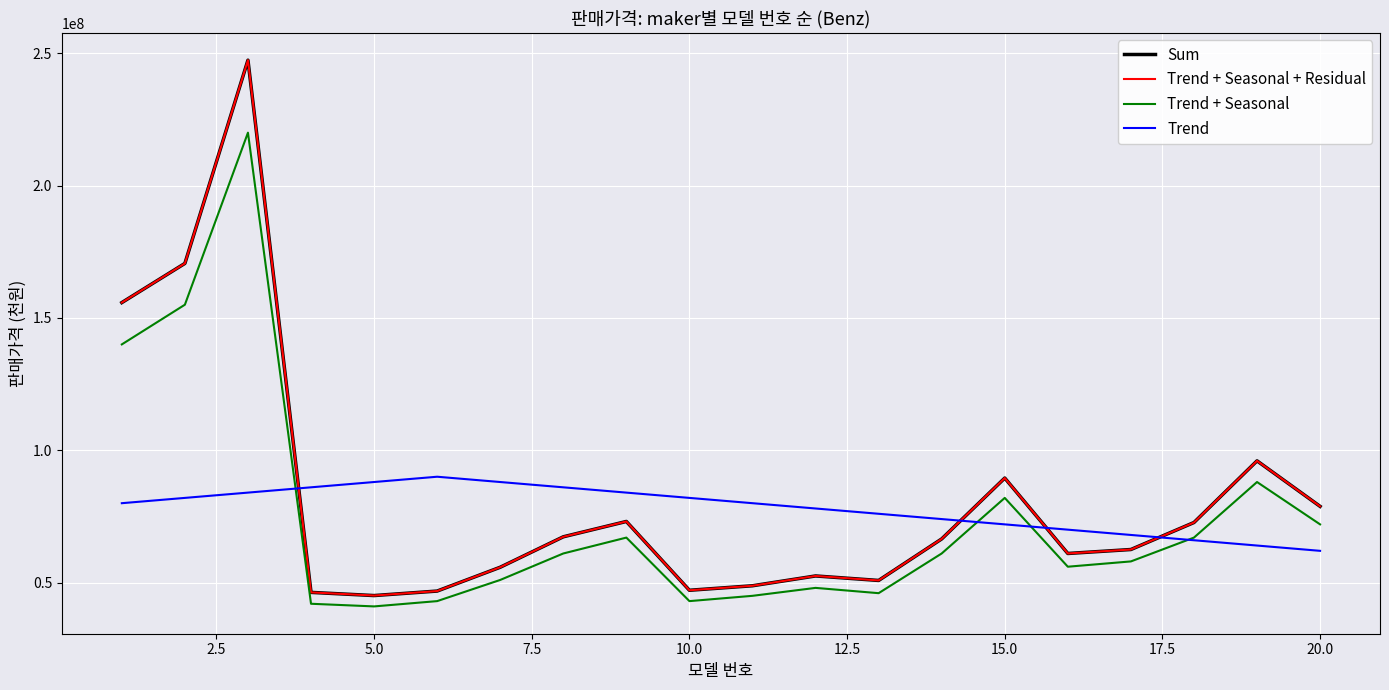

True or false: Trend + Seasonal + Residual and Sum intersect in this chart.

False